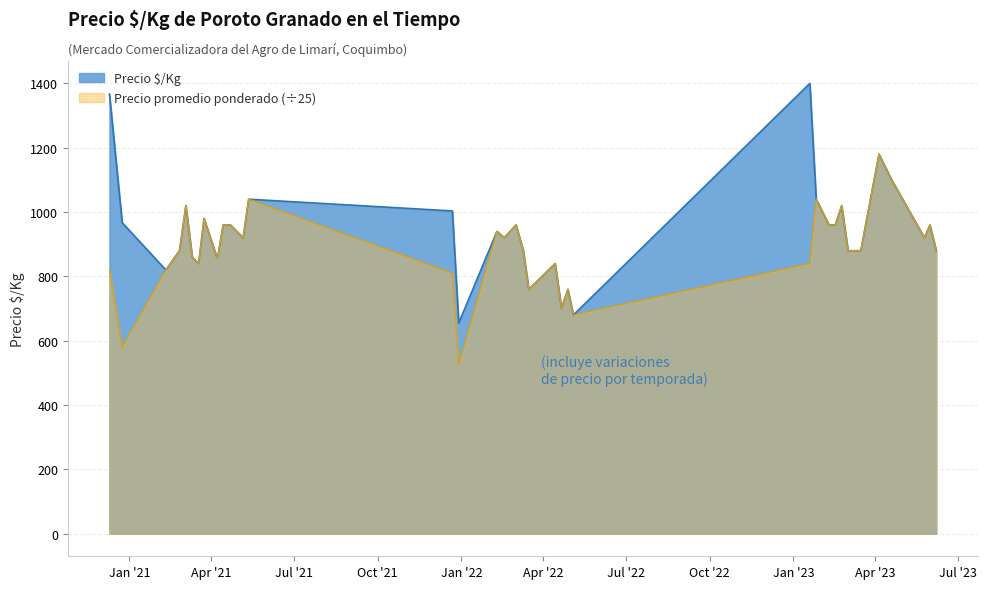

True or false: Precio minimo and Precio maximo intersect in this chart.

False